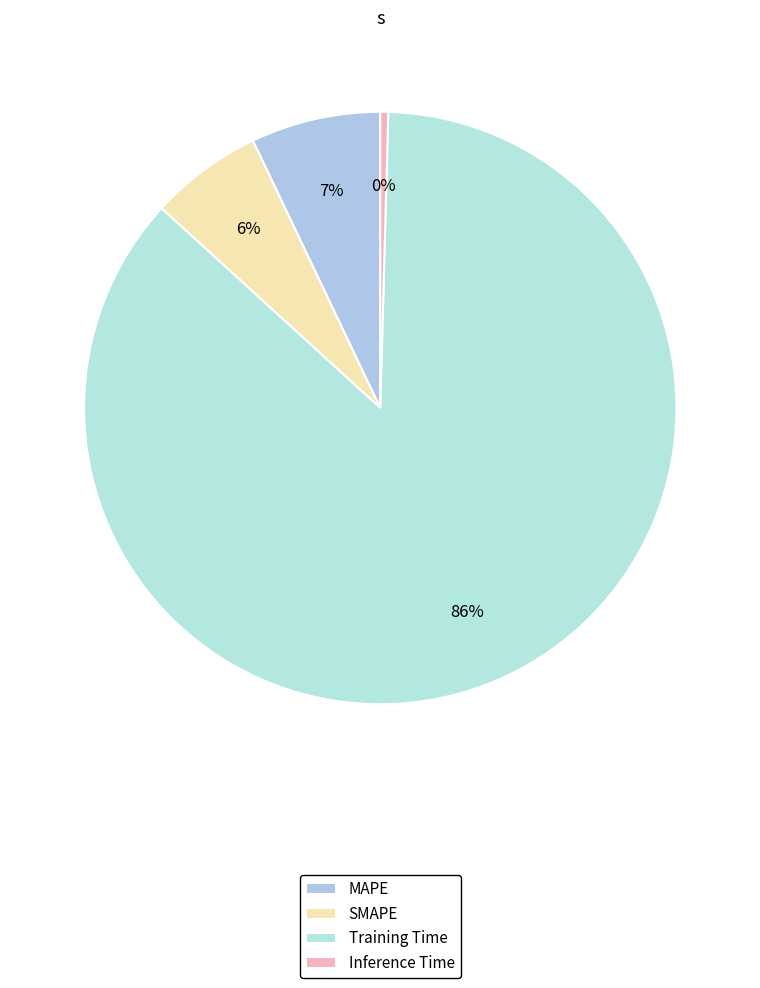

Which category has the smallest portion of the pie?

Inference Time